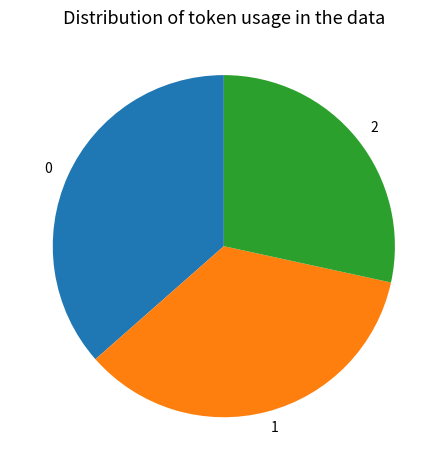

Is there any slice that represents more than half of the pie?

No